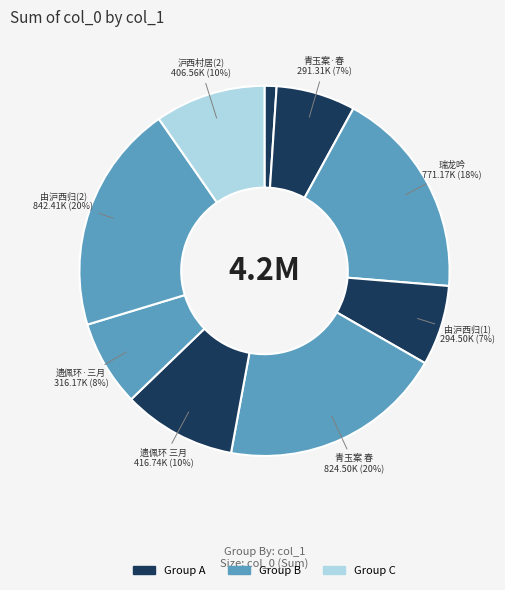

Count the number of slices in the pie.

9